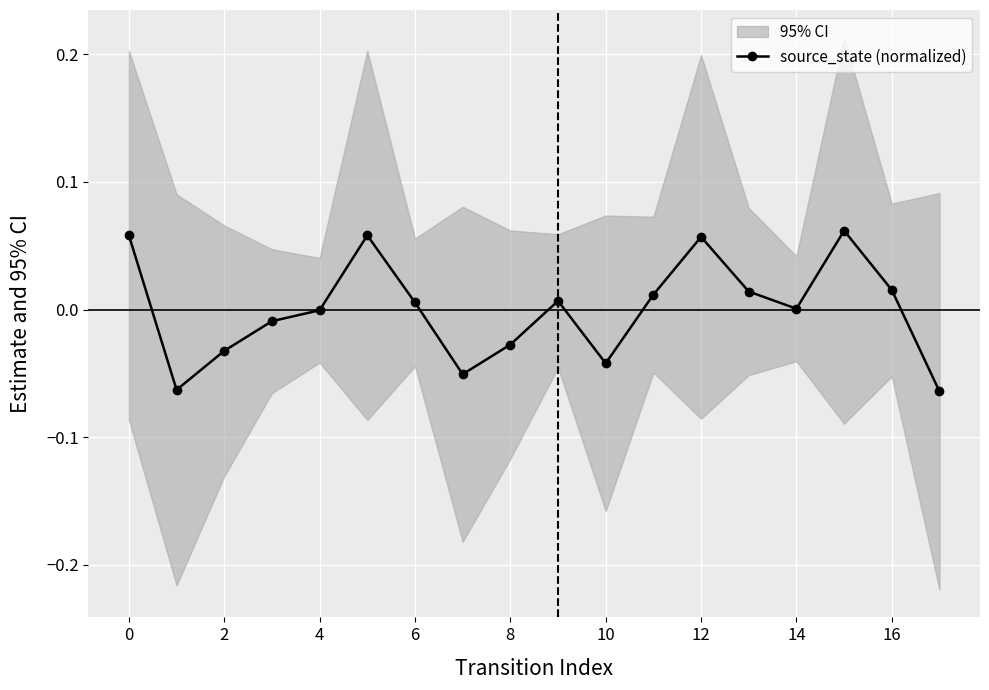

How many values exceed 0?

10